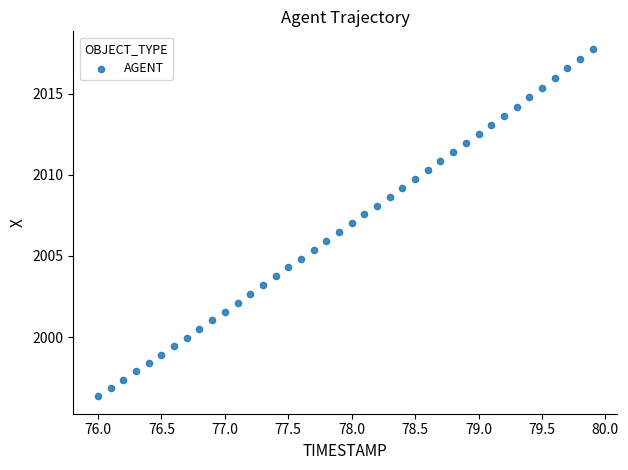

What is the range of Y values (max minus min)?

21.4